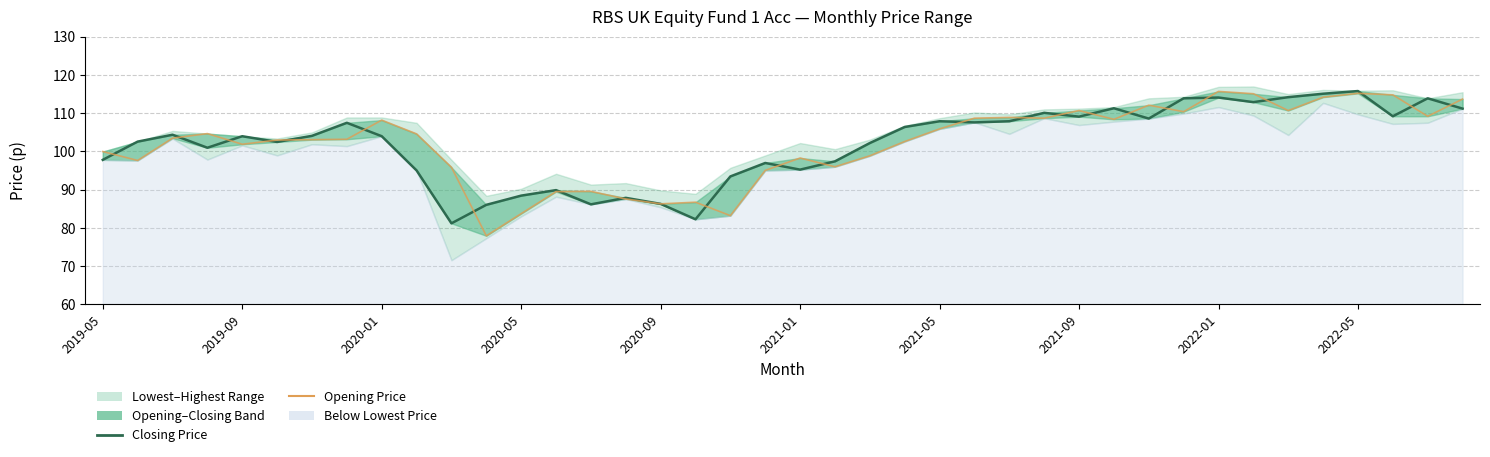

Which series has the largest range (max minus min)?

Opening Price